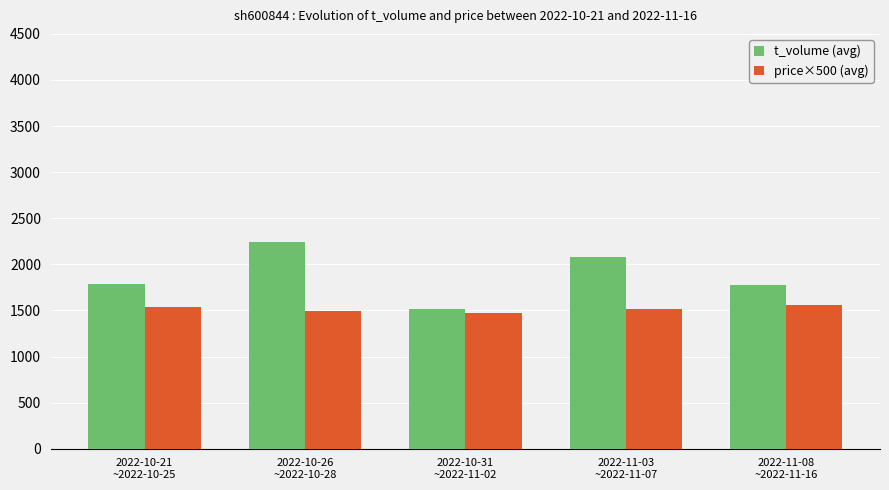

Which series has the largest total across all categories?

t_volume (avg)